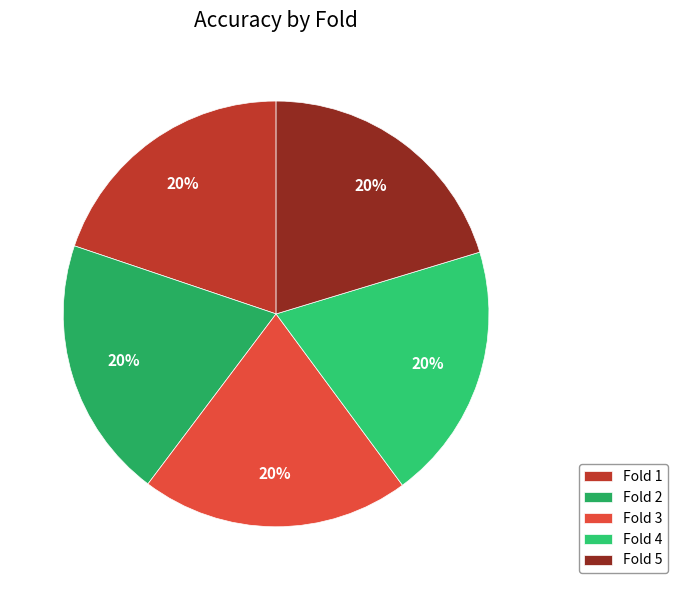

The Fold 1 slice represents 20% of the pie. True or false?

True